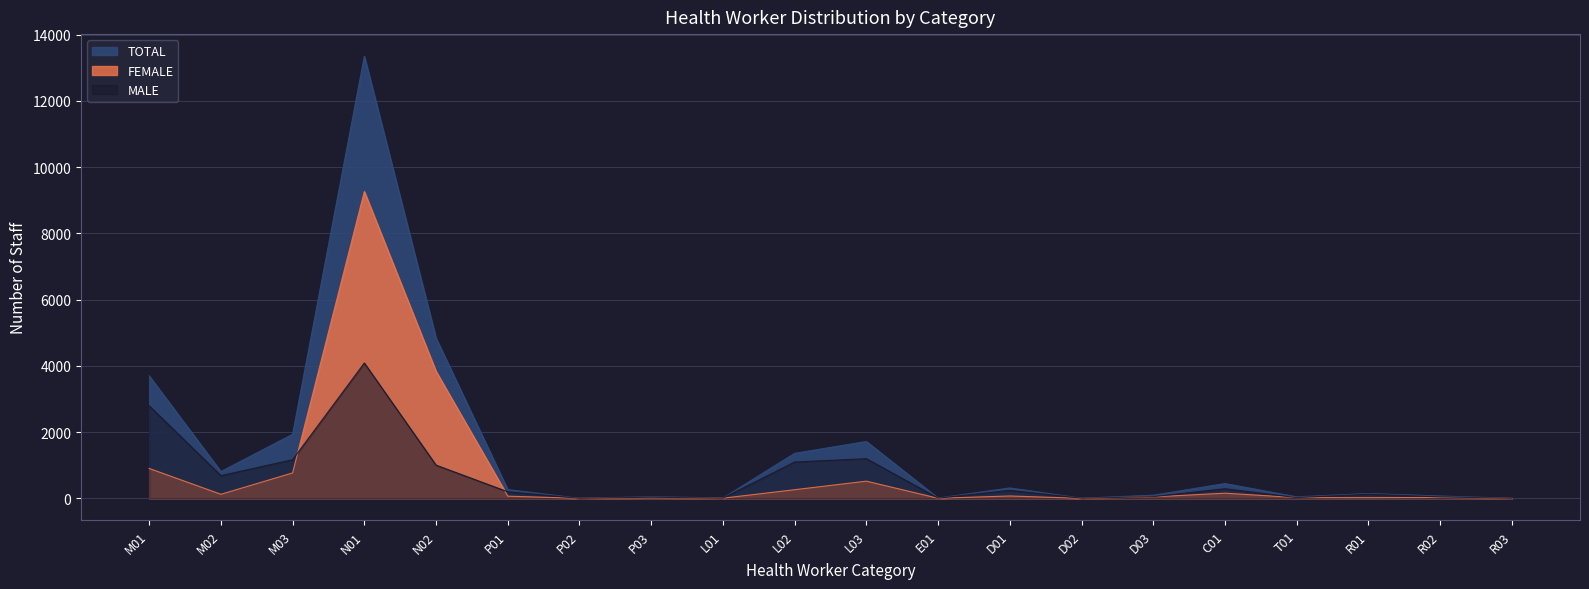

What is the greatest value displayed?

13348